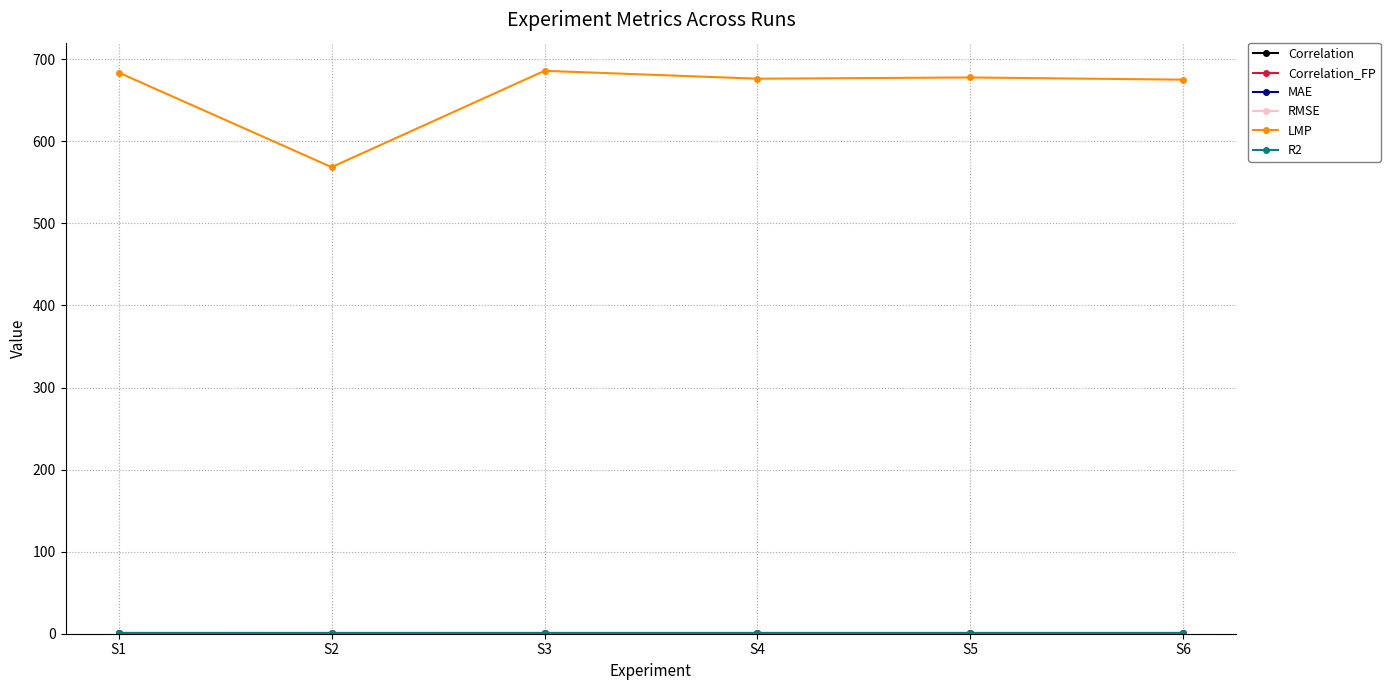

Which category has the lowest value in the LMP series?

S2